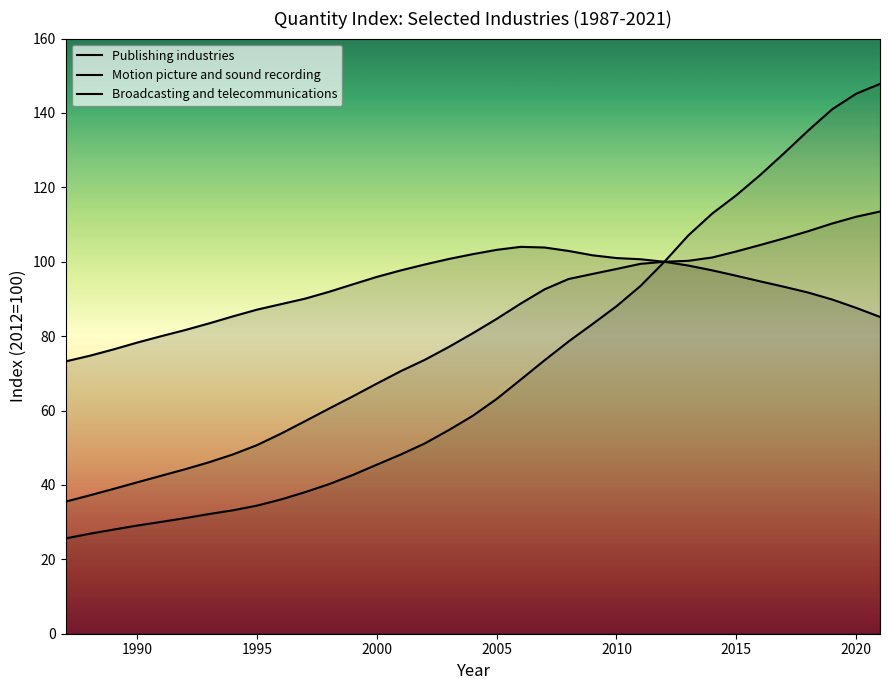

How many lines are shown in the chart?

3